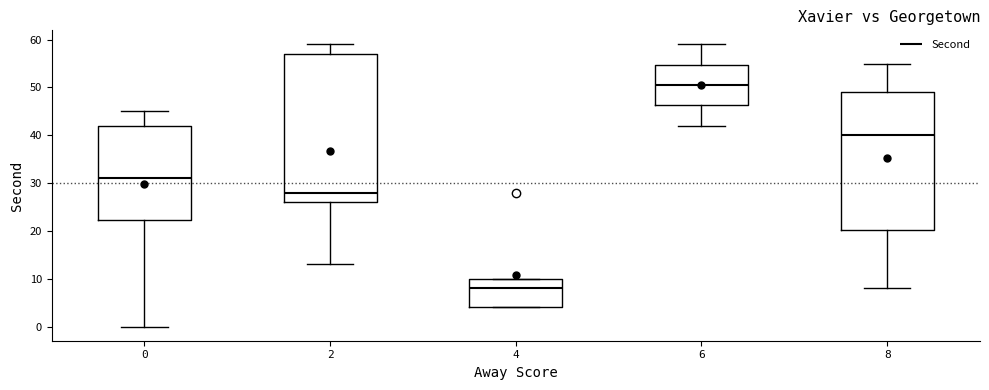

Which box is the tallest, from its lower edge to its upper edge?

2